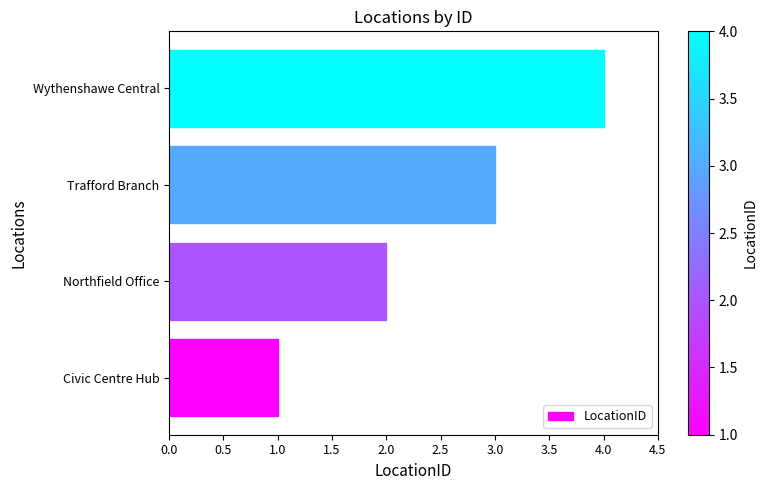

Which has a higher value, Civic Centre Hub or Wythenshawe Central?

Wythenshawe Central